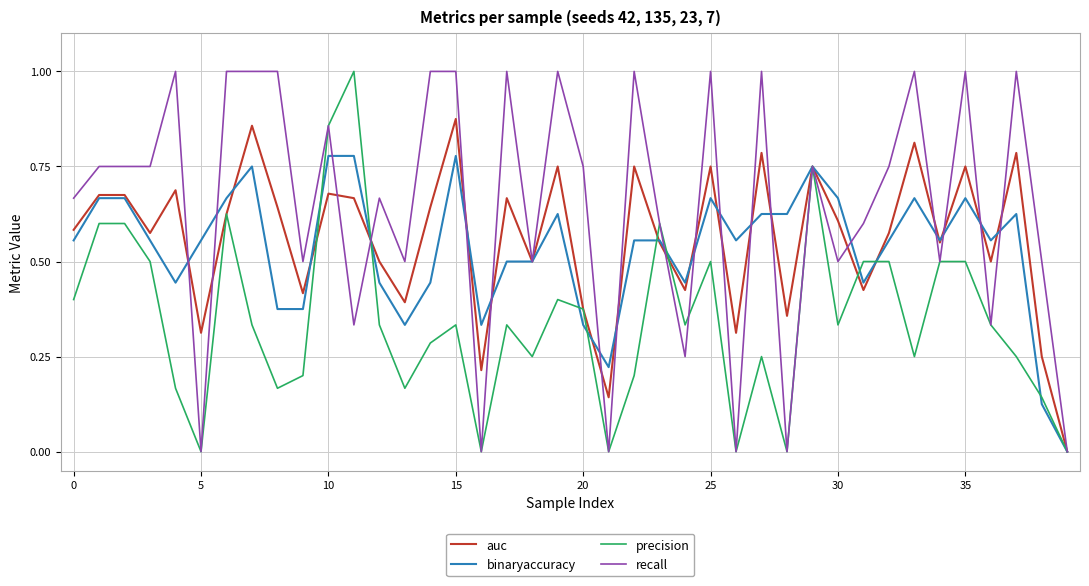

Which series has the largest total across all categories?

recall